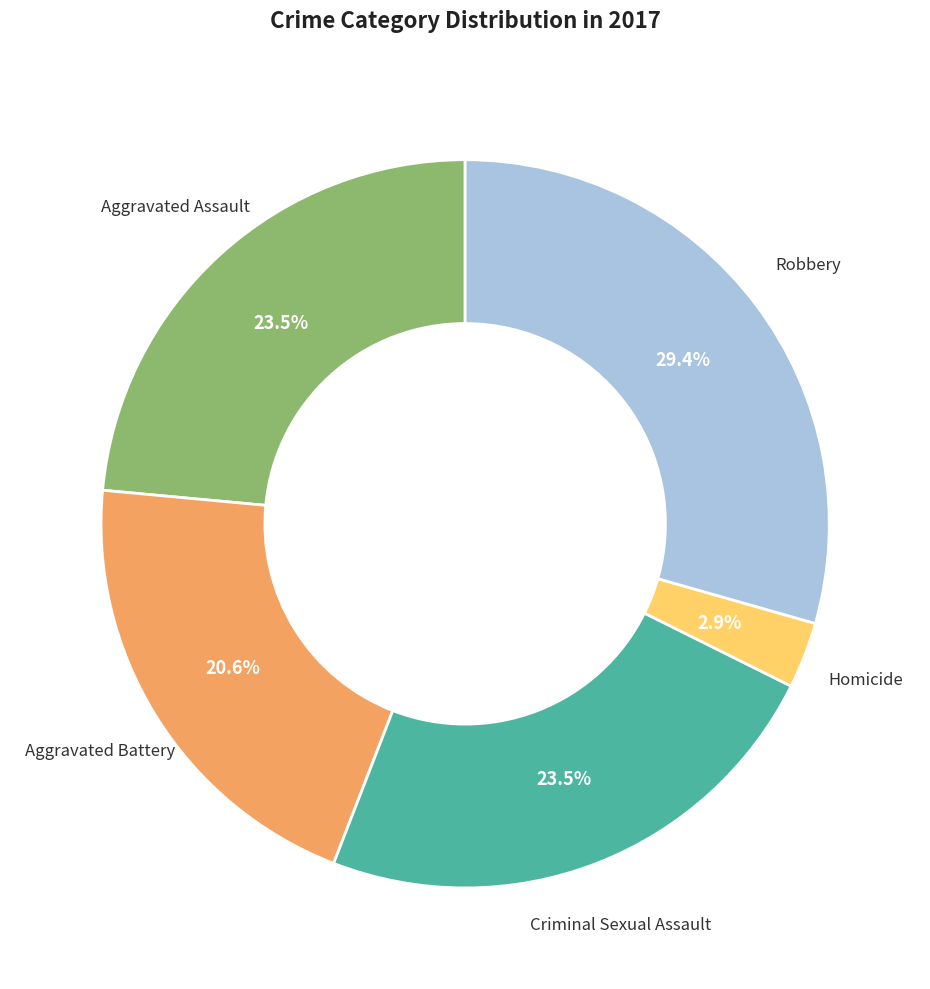

Count the number of slices in the pie.

5